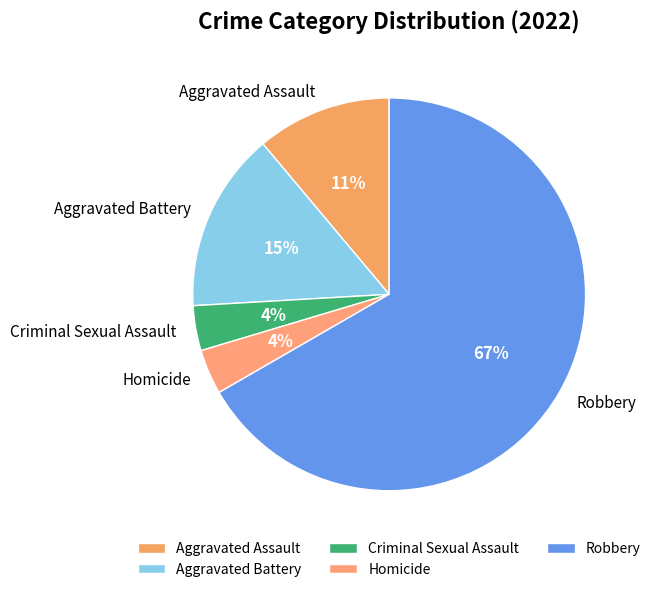

To the nearest percent, what is the average slice percentage?

20%